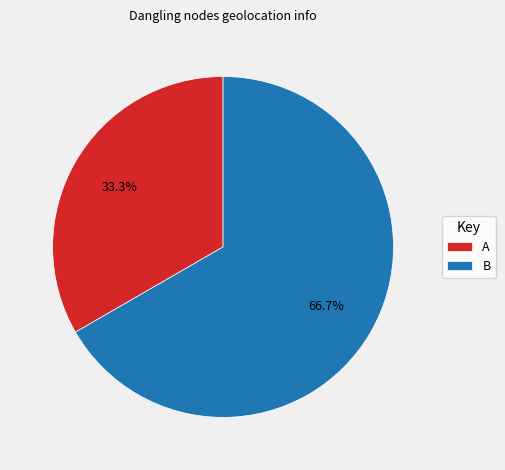

What percentage is the B slice, to the nearest percent?

67%